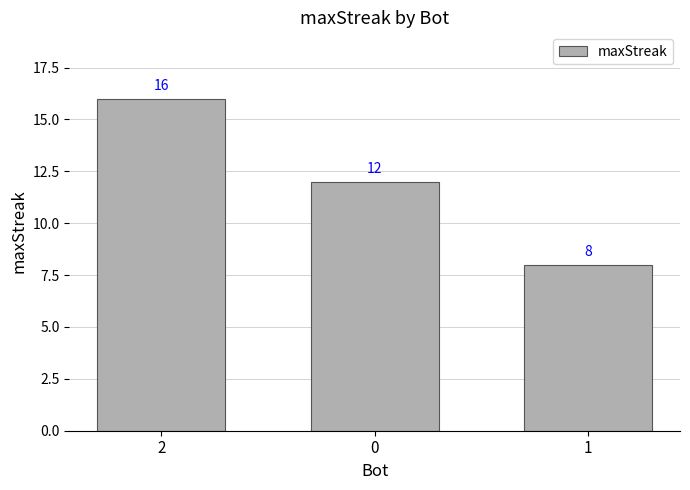

Does the chart contain any negative values?

No